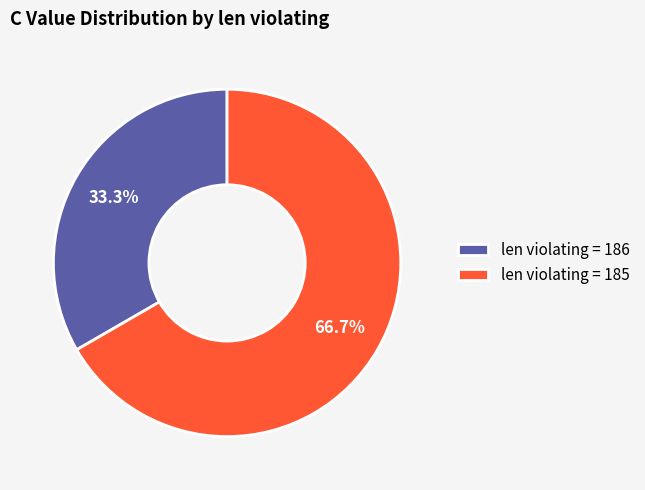

Does any single category account for the majority?

Yes